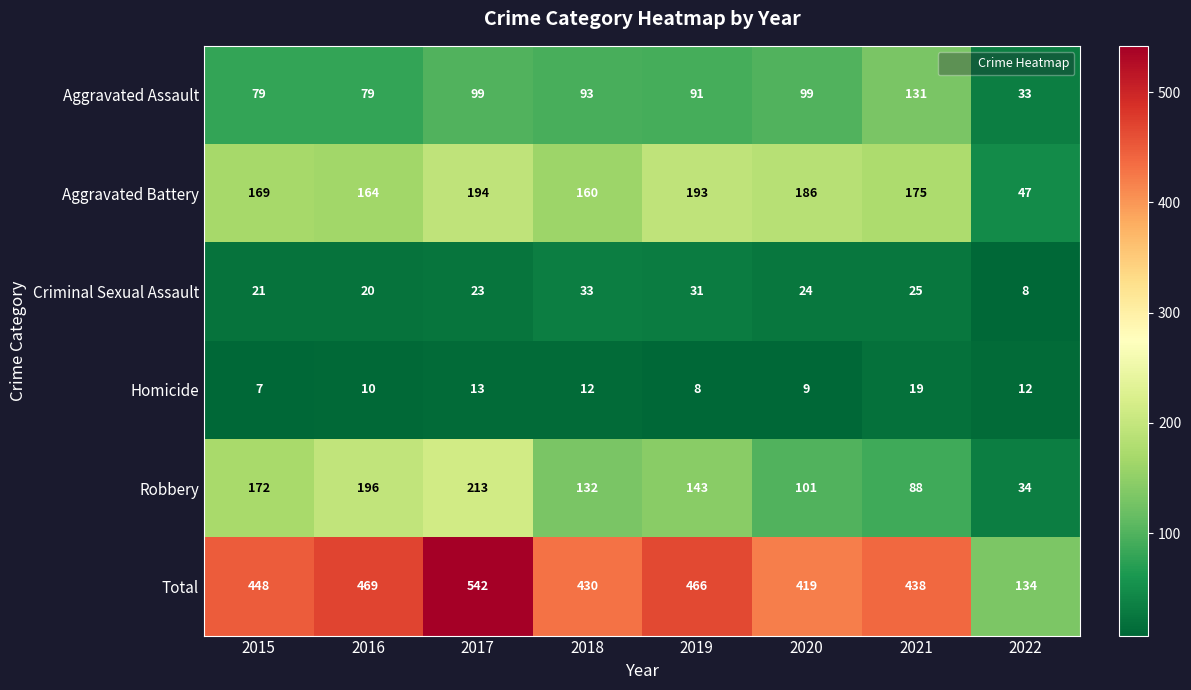

Which series has the largest range (max minus min)?

Total